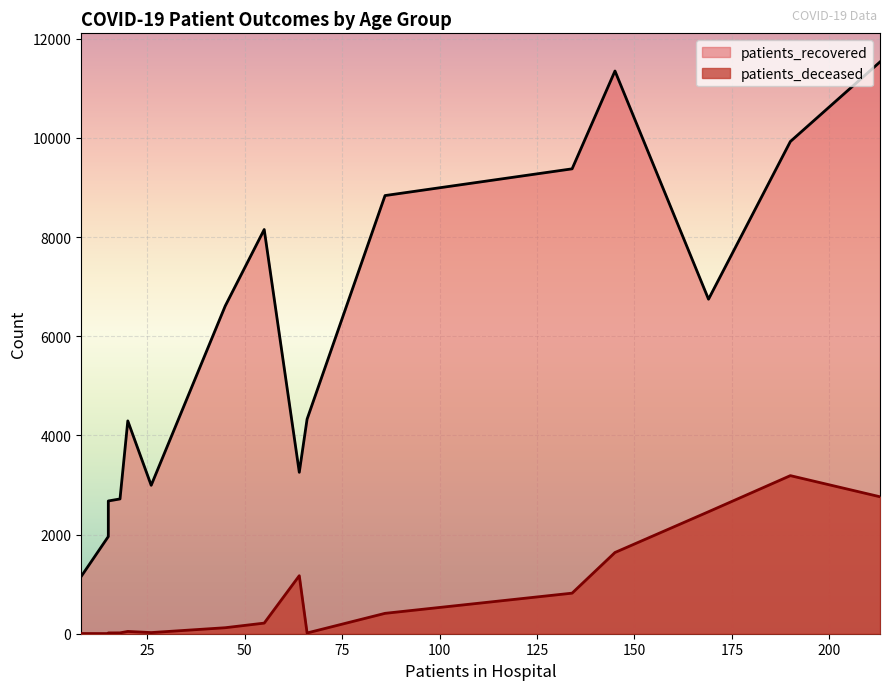

True or false: patients_deceased and patients_recovered intersect in this chart.

False